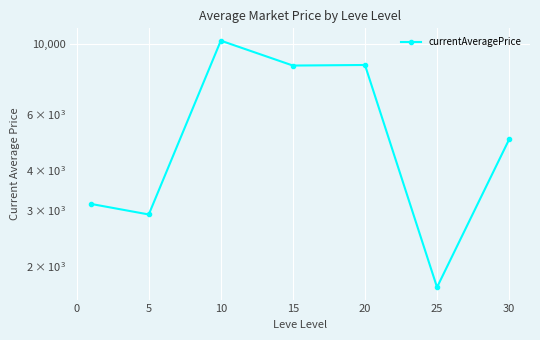

Does the chart display data point markers on the line(s)?

Yes